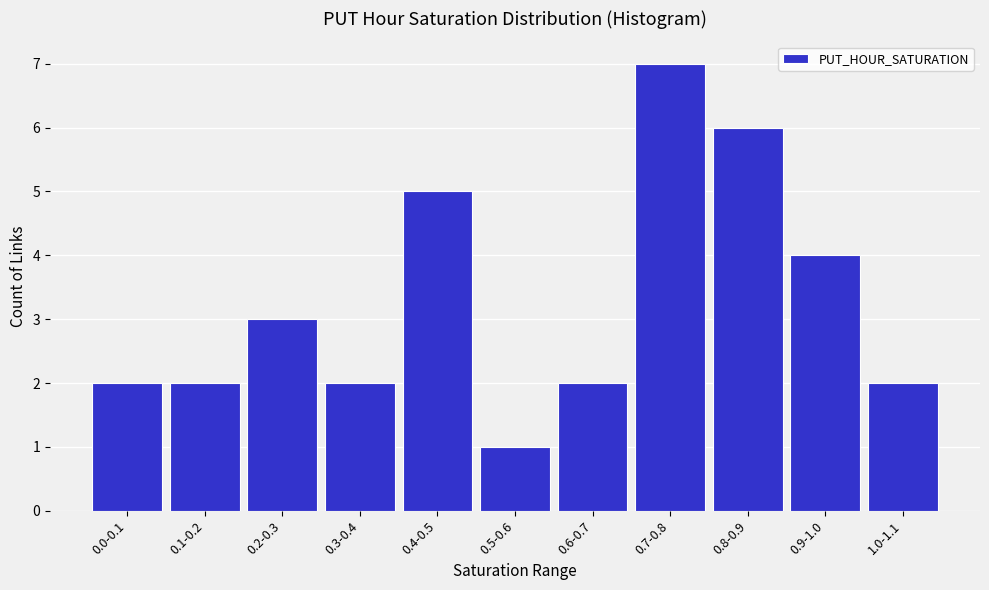

Reading left to right, list all the values displayed in this chart.

0.0-0.1=2	0.1-0.2=2	0.2-0.3=3	0.3-0.4=2	0.4-0.5=5	0.5-0.6=1	0.6-0.7=2	0.7-0.8=7	0.8-0.9=6	0.9-1.0=4	1.0-1.1=2